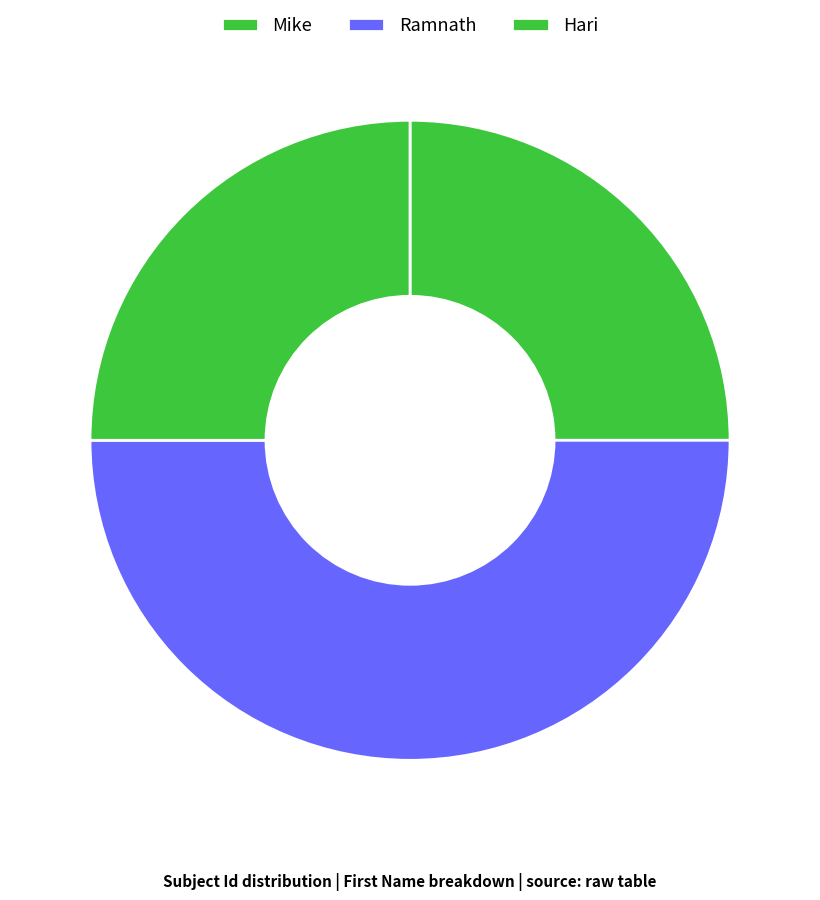

How many slices are in this pie chart?

3